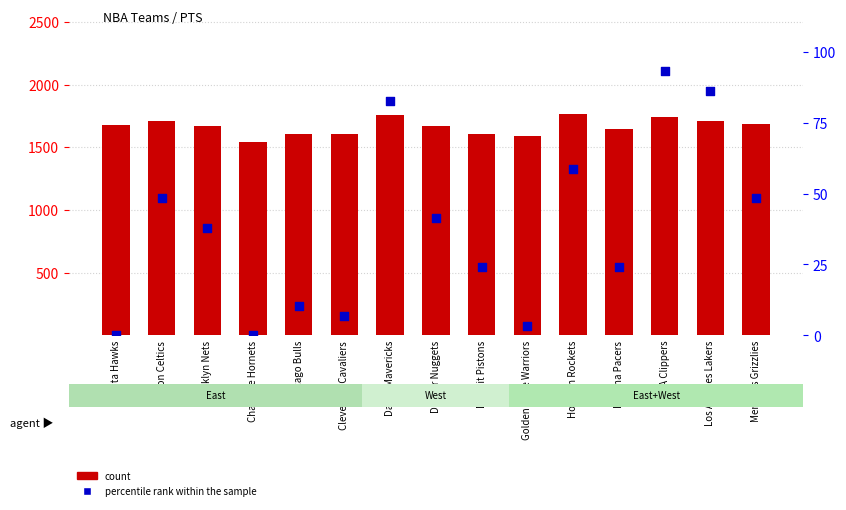

Which series has the widest spread of Y values?

count